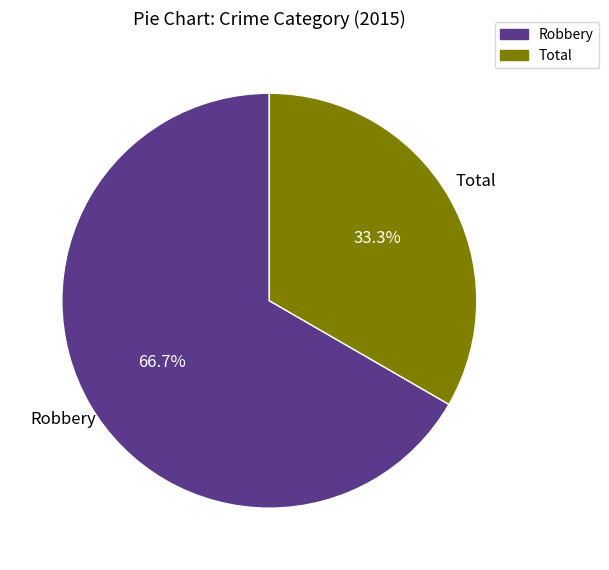

What is the largest slice in the pie chart?

Robbery